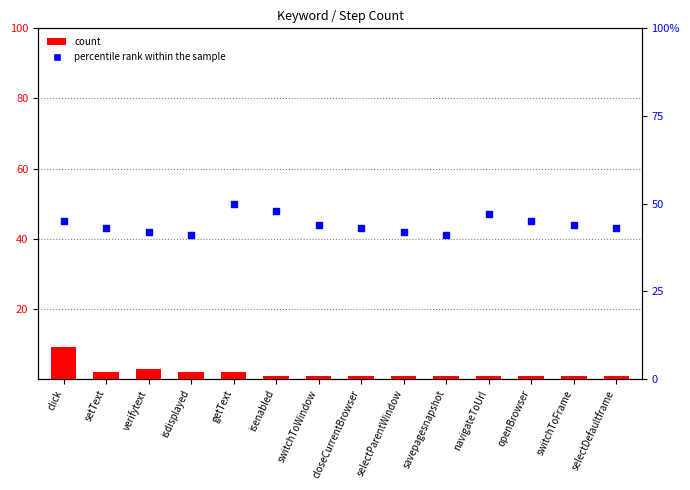

Which series has the widest spread of Y values?

percentile rank within the sample